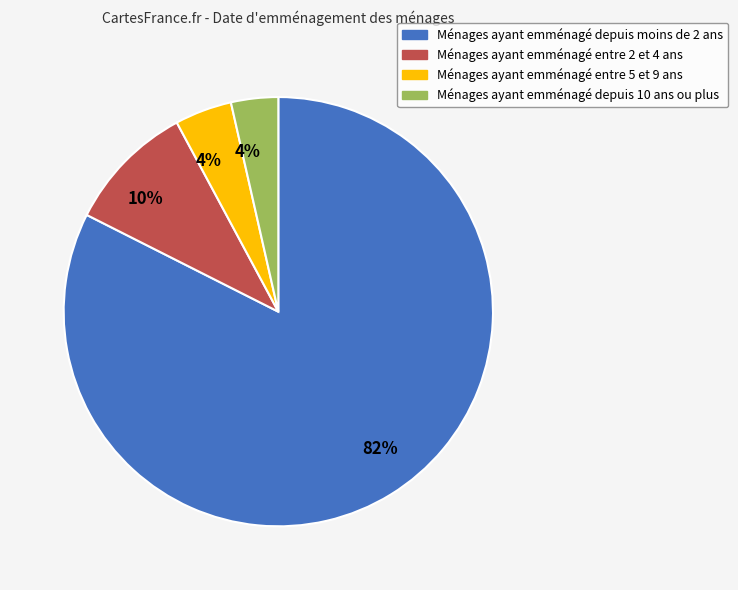

To the nearest percent, what is the average slice percentage?

25%